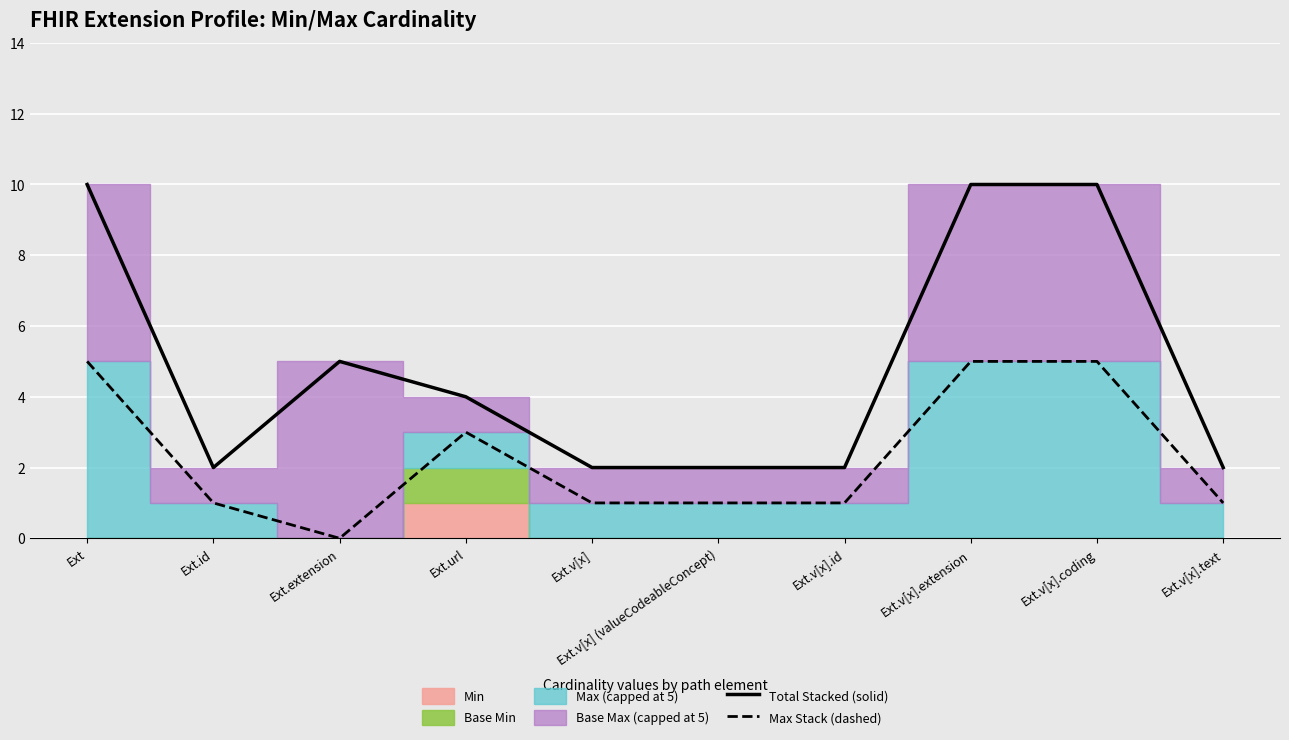

How many interior local valleys does the Total Stacked (solid) series have?

1